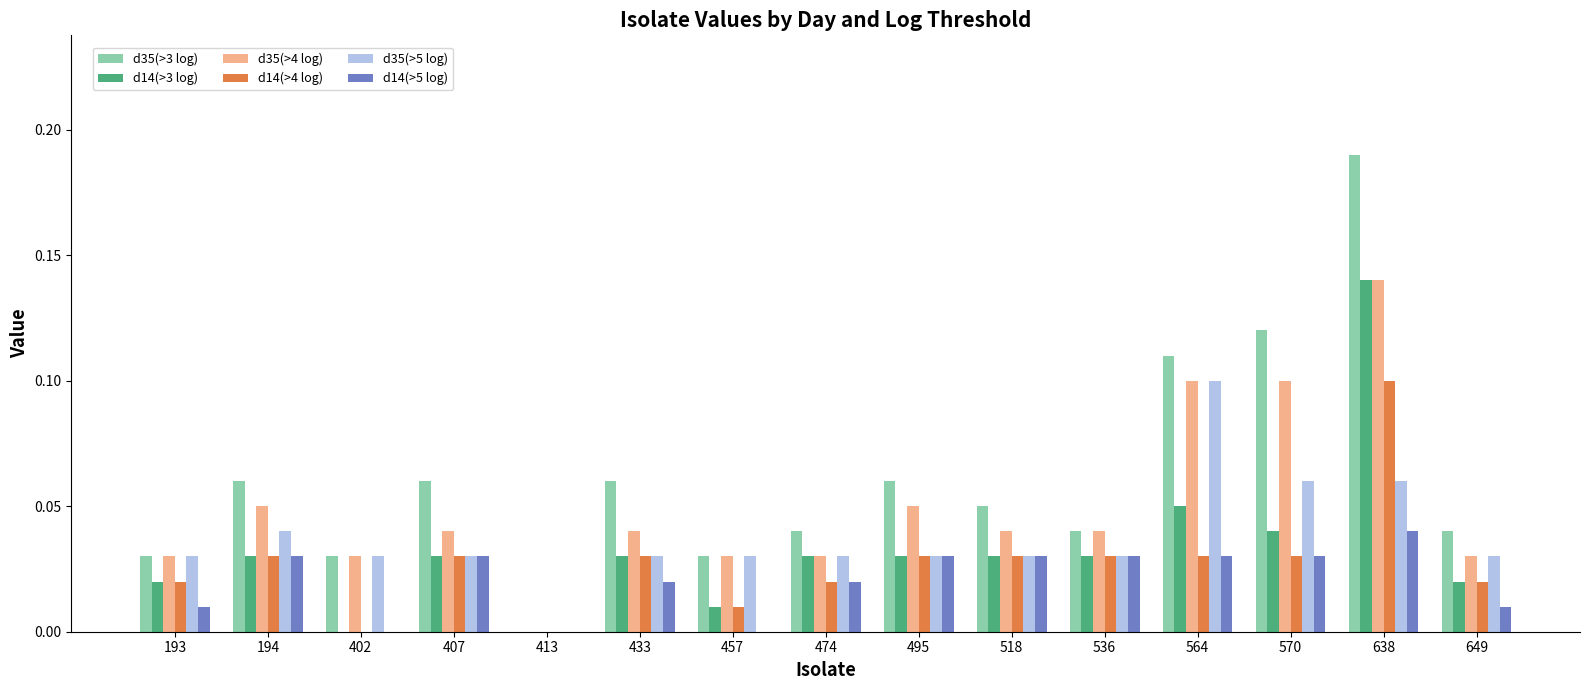

How many groups of bars are there?

15